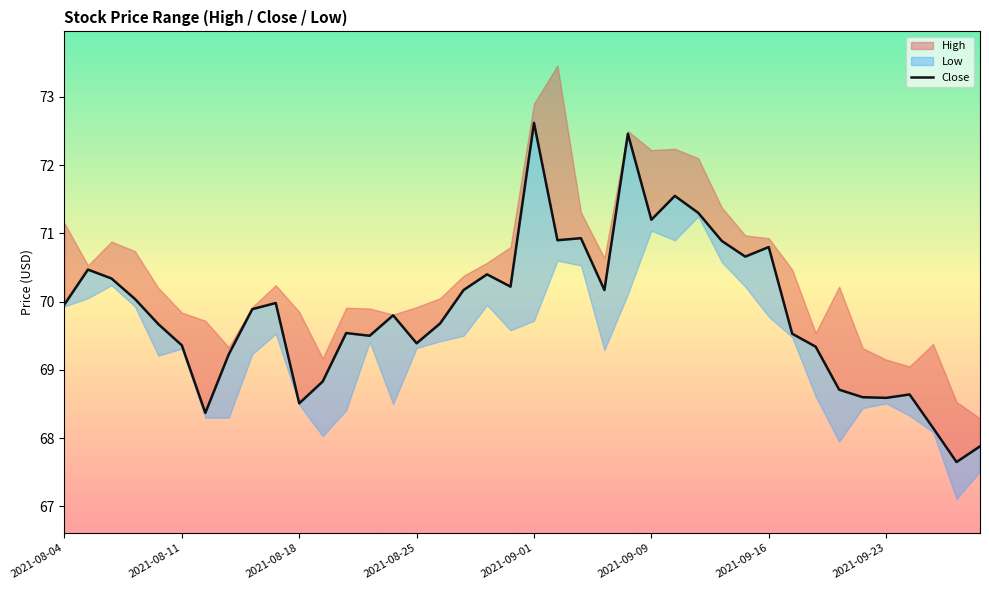

The value at 18 is 70.4. True or false?

True